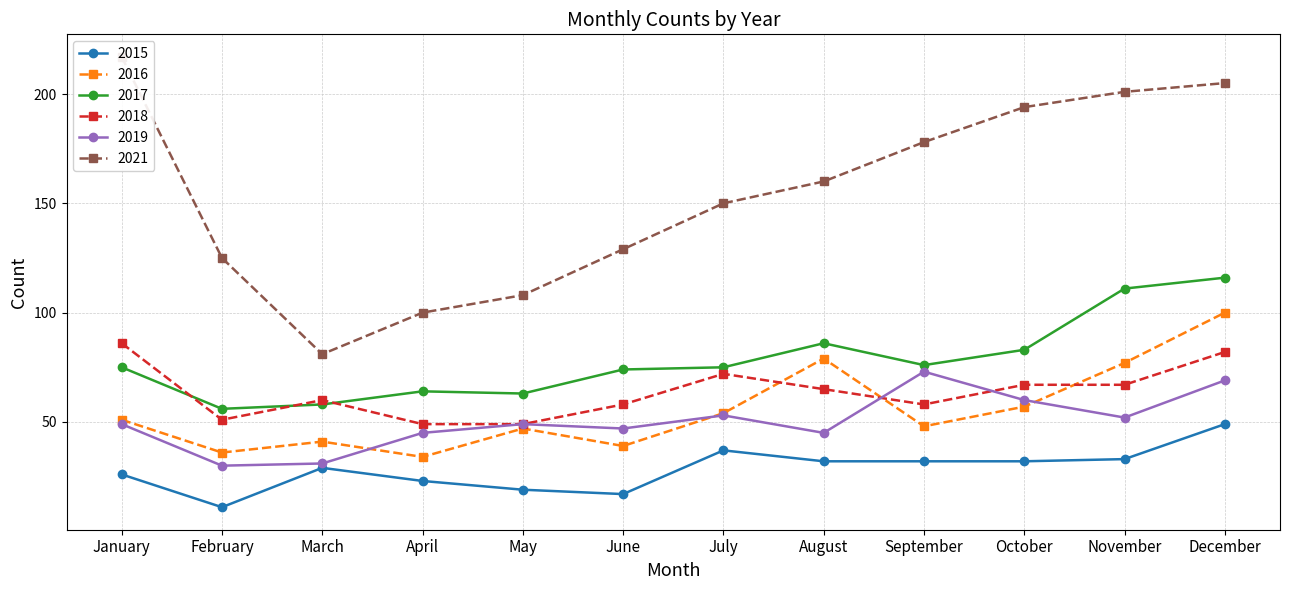

Is the value of 2016 at March greater than the value of 2018 at January?

No